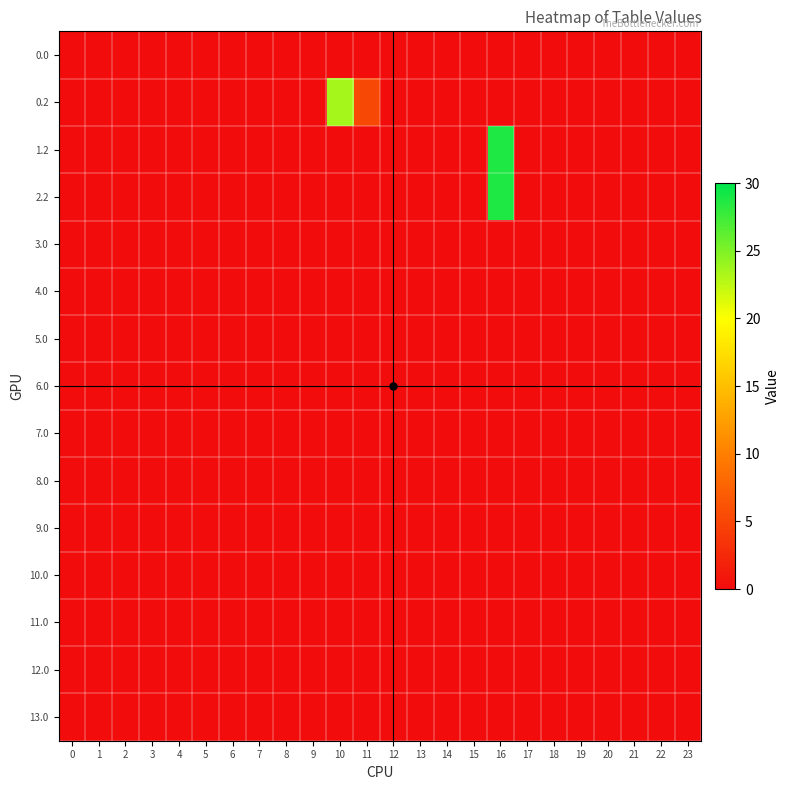

At which category is the sum across all series the highest?

16